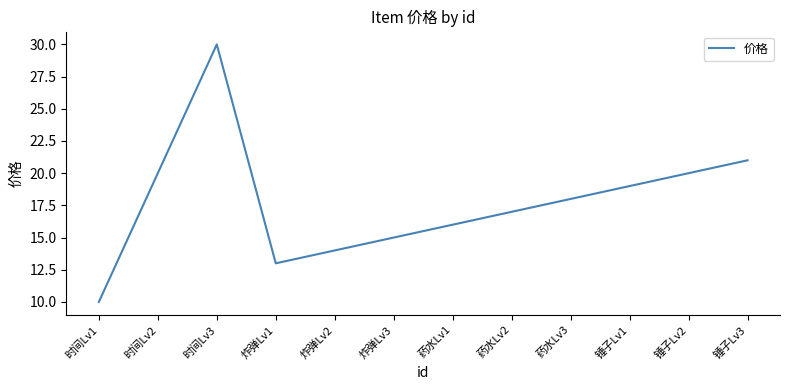

Approximately how many times larger is the value at 时间Lv3 compared to 锤子Lv3?

1.4